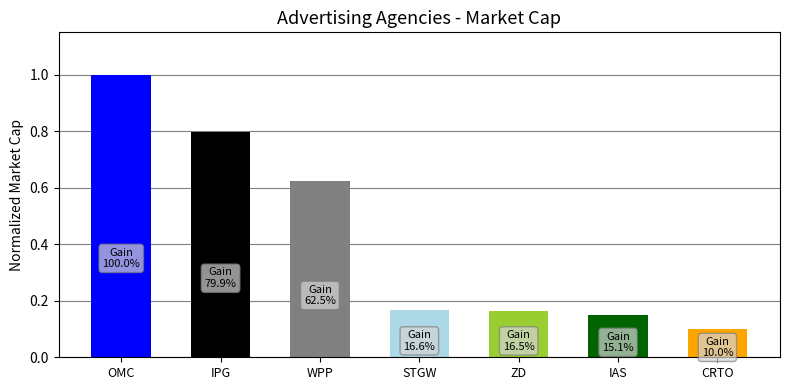

True or false: the data shows 0.1 at CRTO.

True